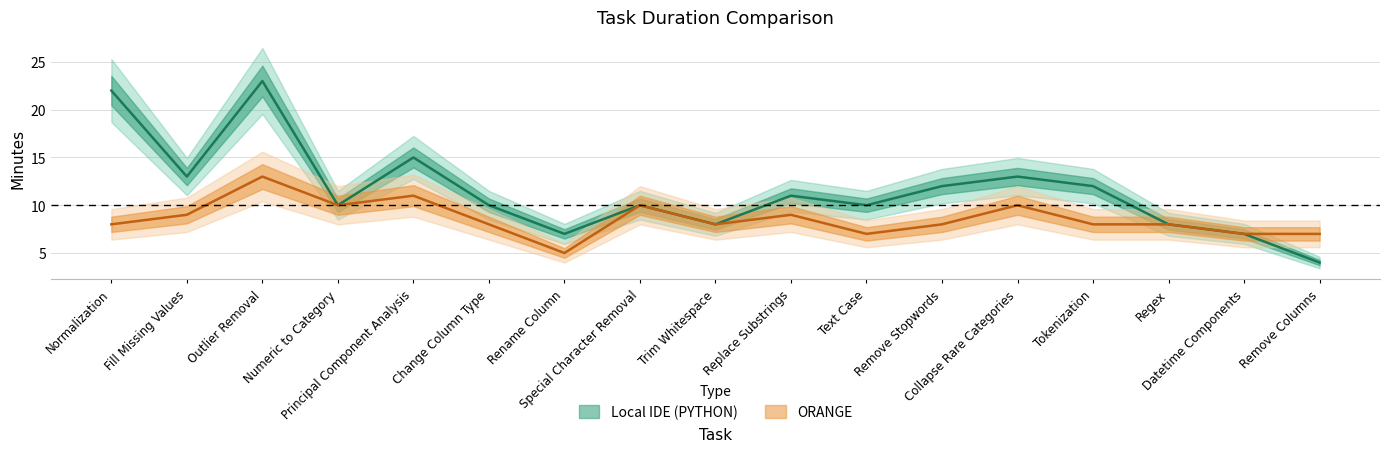

What is the label of the 7th point from the right?

Text Case